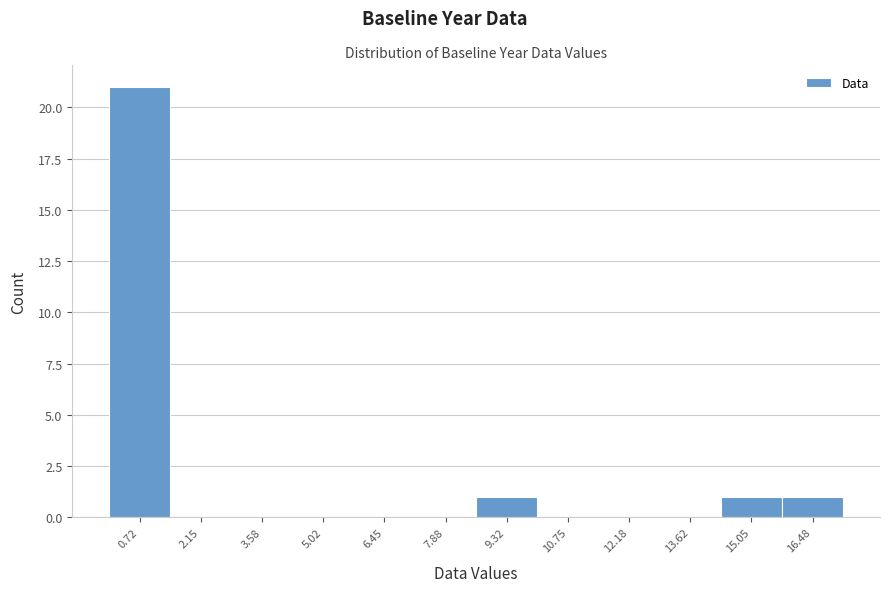

Over which range of the x-axis is the bar tallest?

0.0 to 1.4